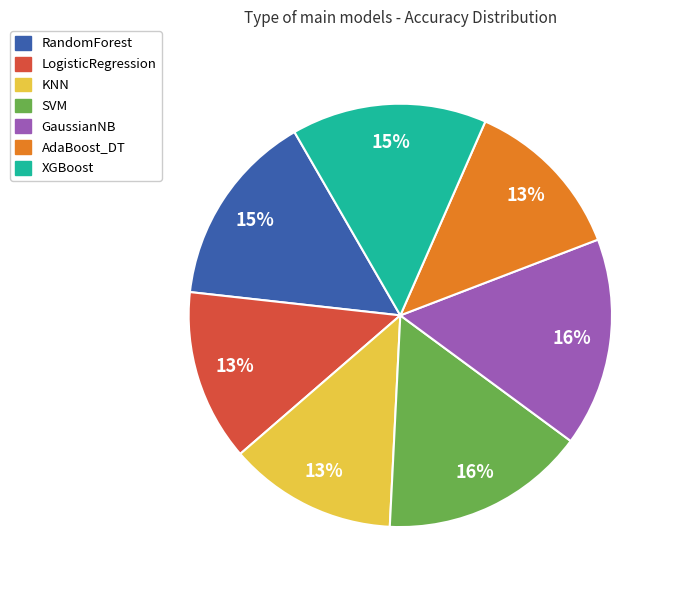

To the nearest percent, what is the difference between the largest and smallest slice percentages?

3%